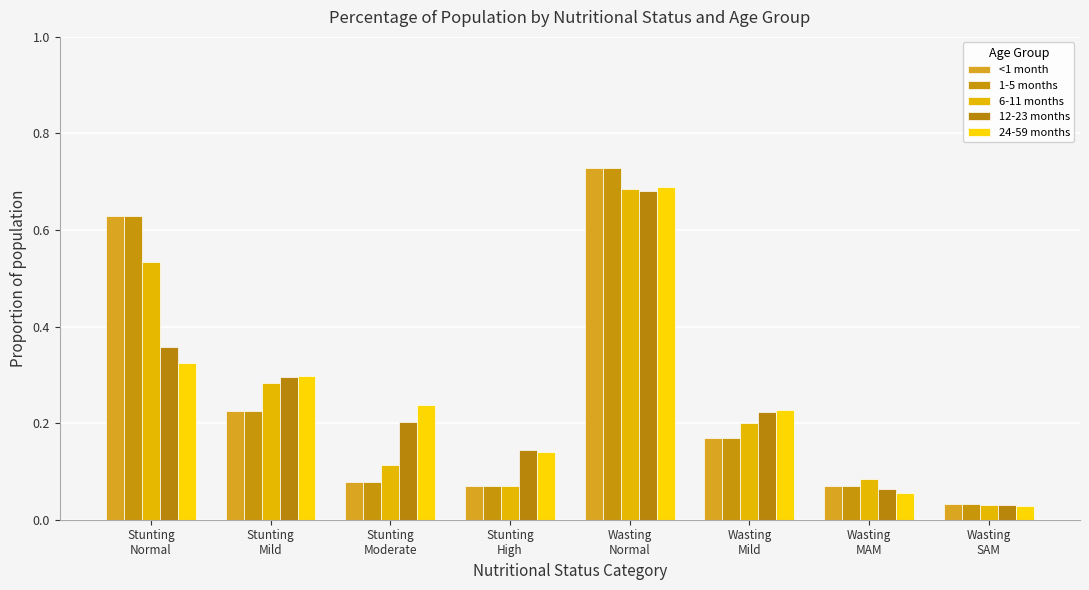

What position from the right is Stunting
Moderate?

6